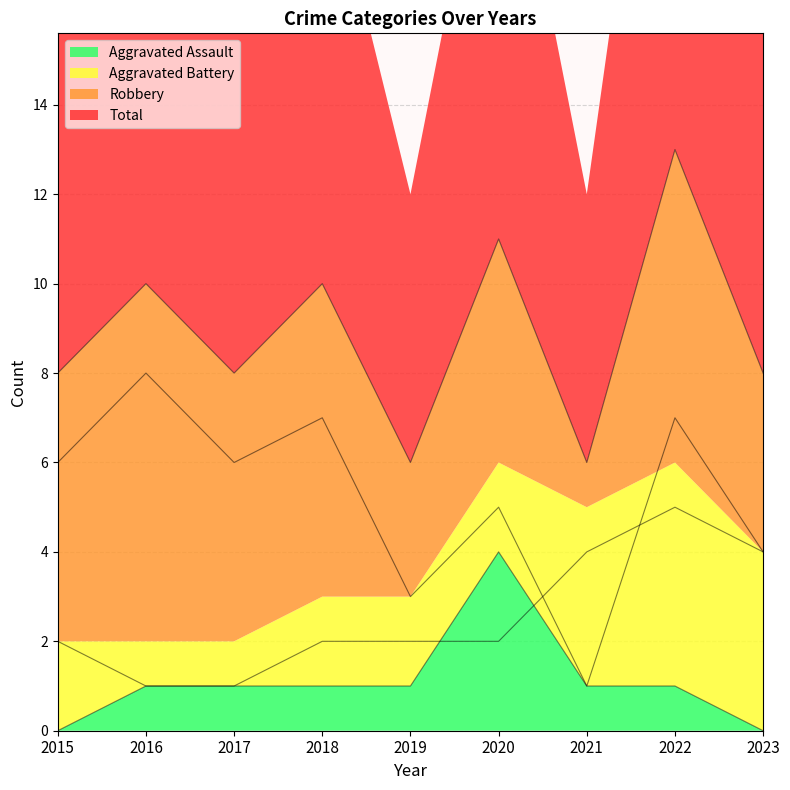

Reading left to right, transcribe all the data shown in this chart.

Aggravated Assault: 2015=0	2016=1	2017=1	2018=1	2019=1	2020=4	2021=1	2022=1	2023=0
Aggravated Battery: 2015=2	2016=1	2017=1	2018=2	2019=2	2020=2	2021=4	2022=5	2023=4
Robbery: 2015=6	2016=8	2017=6	2018=7	2019=3	2020=5	2021=1	2022=7	2023=4
Total: 2015=8	2016=10	2017=8	2018=10	2019=6	2020=11	2021=6	2022=13	2023=8